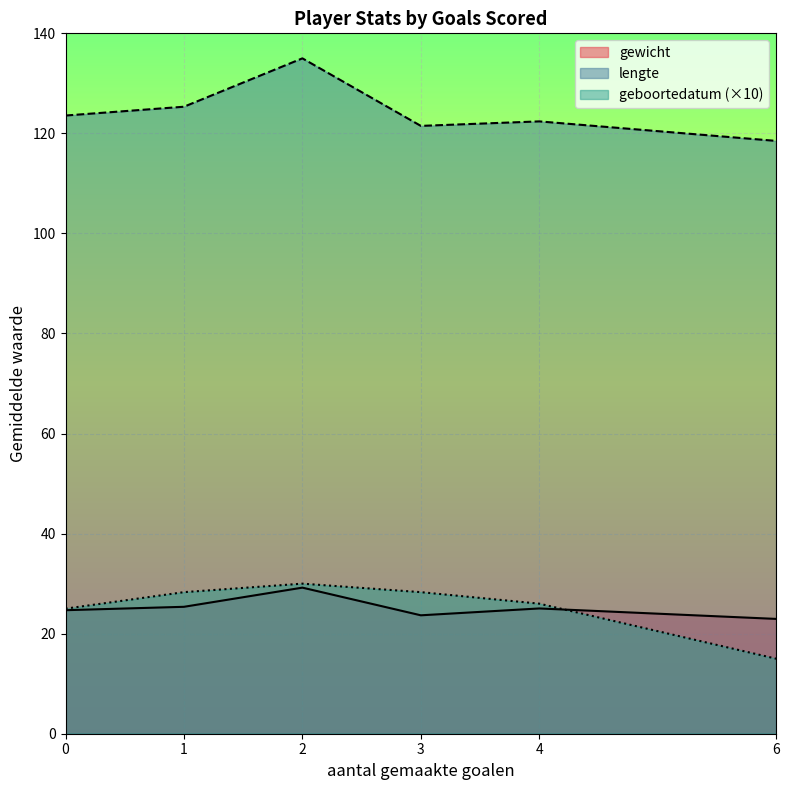

What is the value of the geboortedatum point at the 1st from the left?

2.8